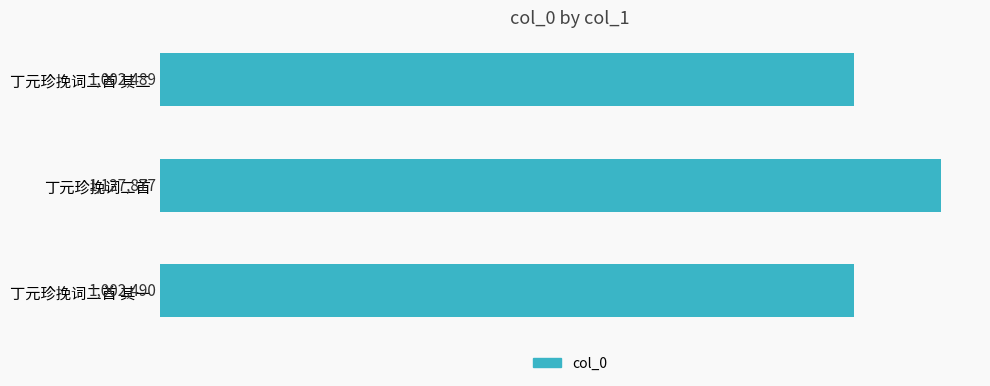

Count the number of values greater than 1002490.

1